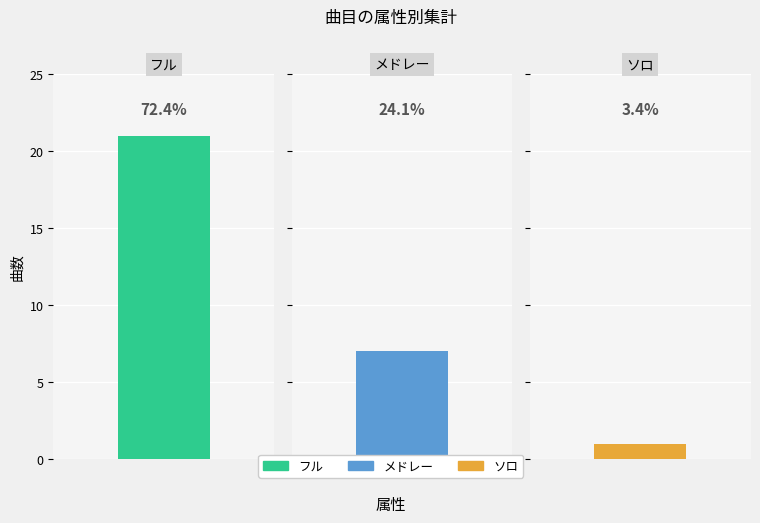

What is the value of the 3rd bar from the left?

1